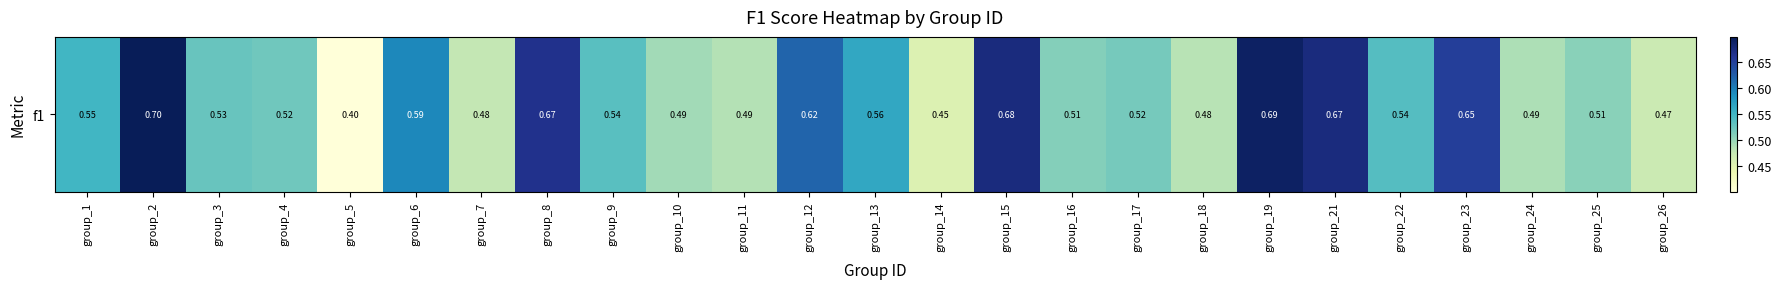

True or false: the data shows 0.5 at group_17.

True